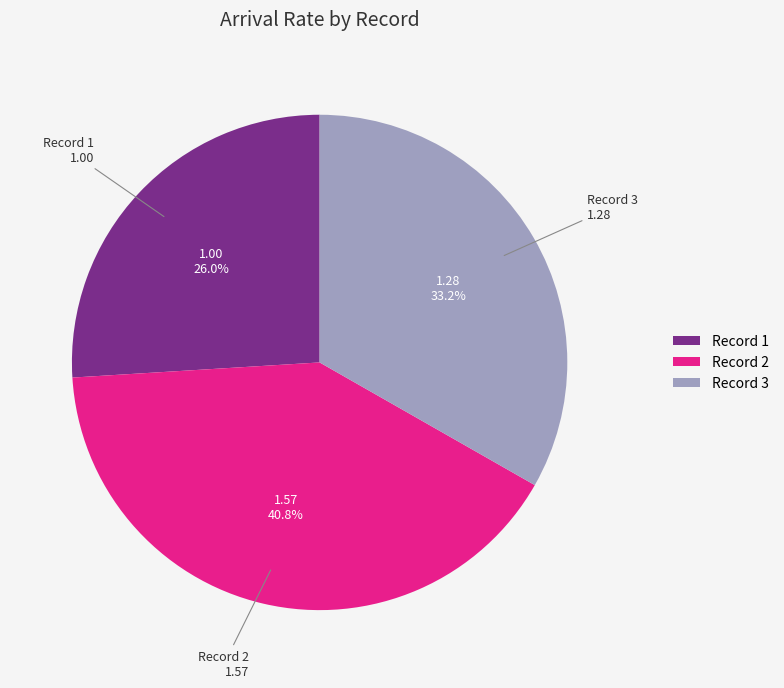

To the nearest percent, what is the difference between the Record 3 and Record 1 slice percentages?

7%